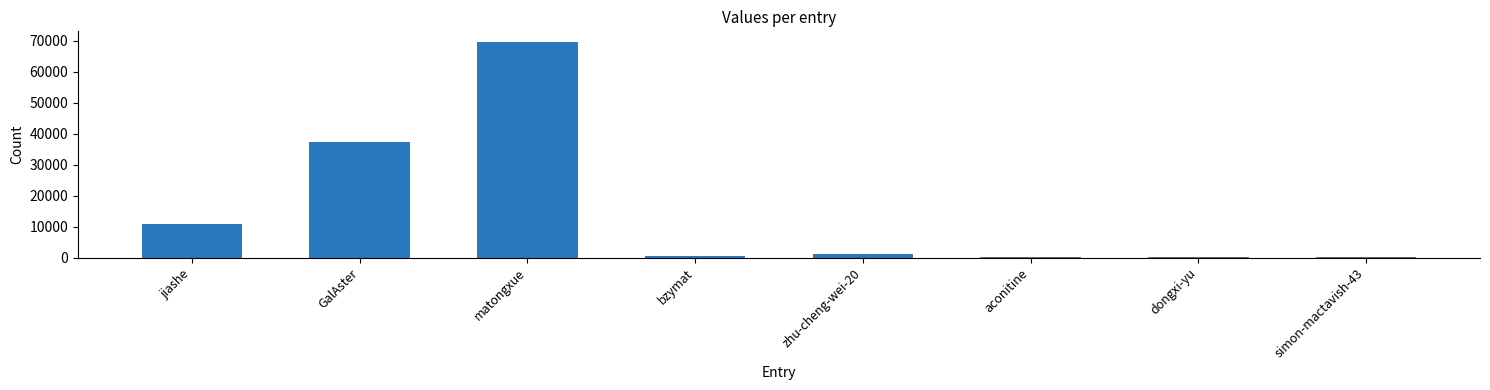

What is the sum of all values?

119457